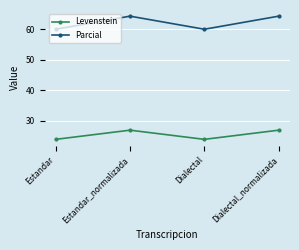

What position from the left is Estandar?

1